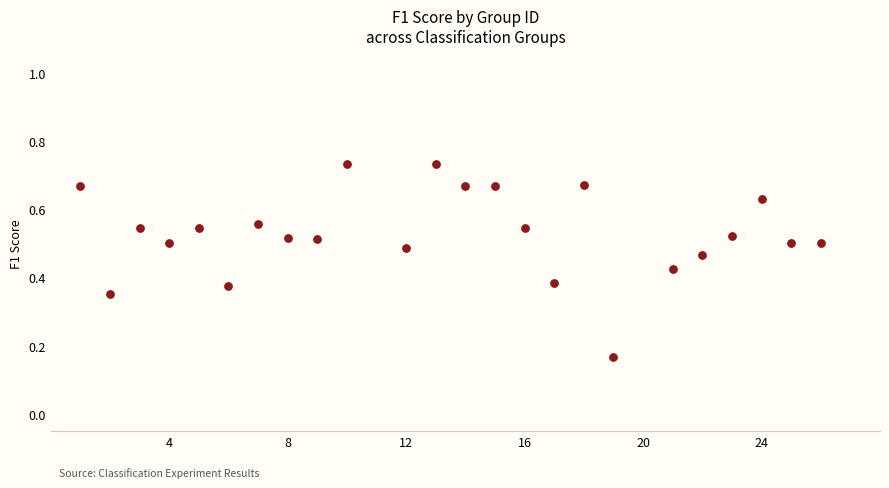

What is the range of X values (max minus min)?

25.0